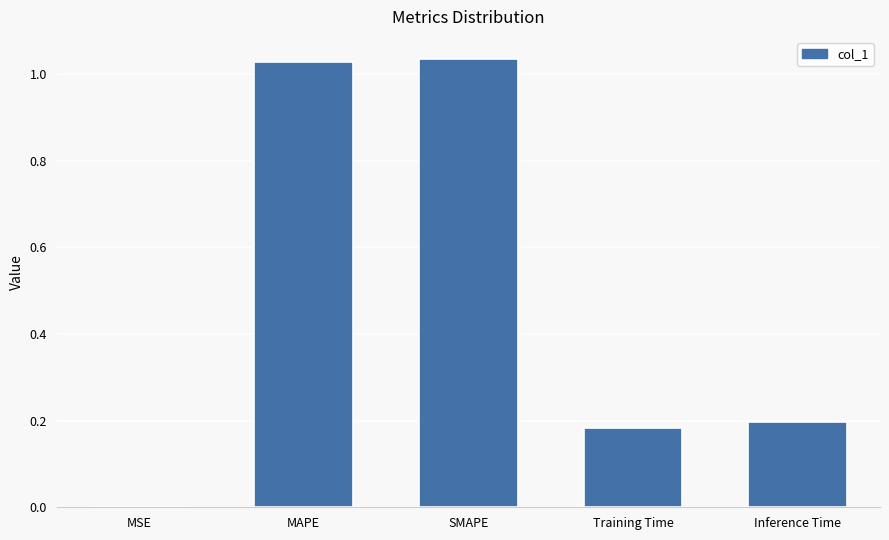

True or false: the data shows 0.1 at Training Time.

False